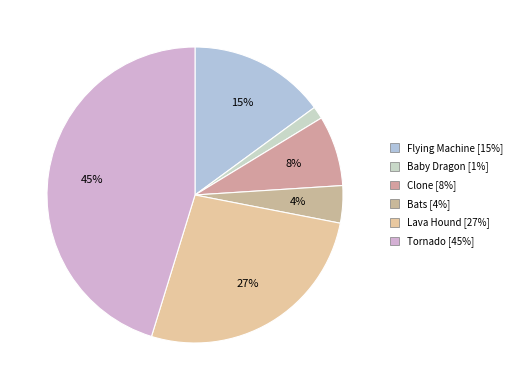

Which has a higher value, Bats or Baby Dragon?

Bats